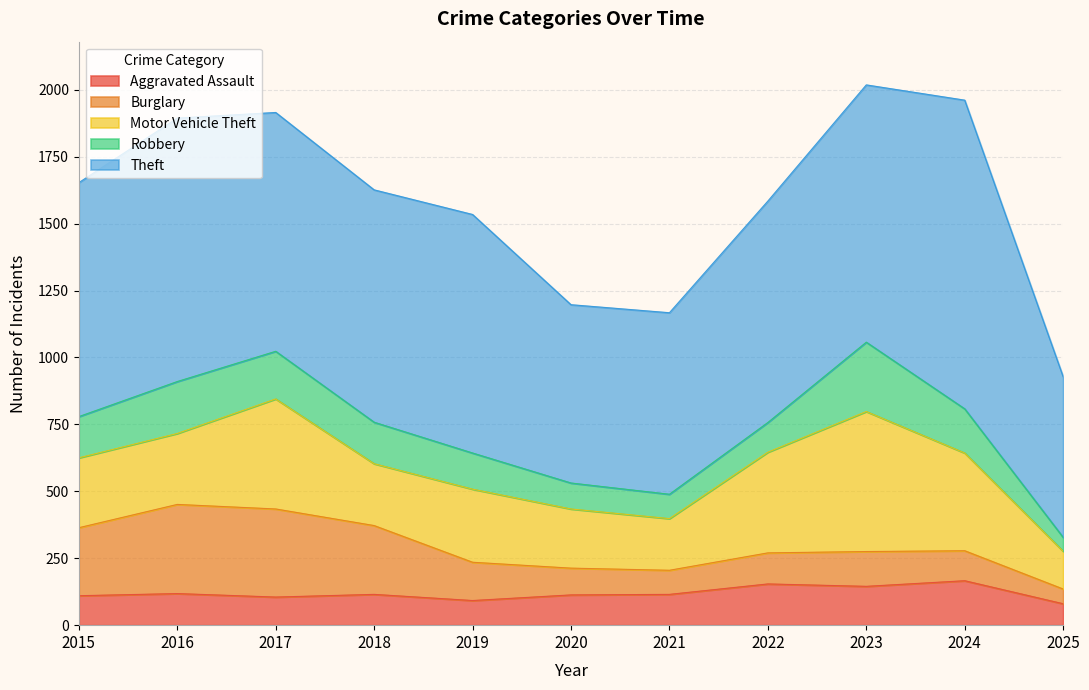

How many data points in Robbery are above 154?

5